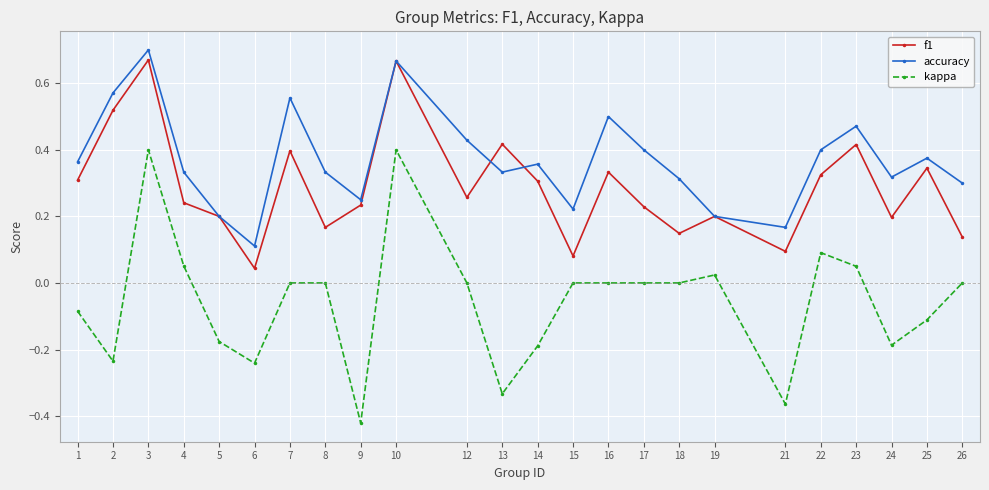

Is it true that f1 equals 0.1 at 5?

False